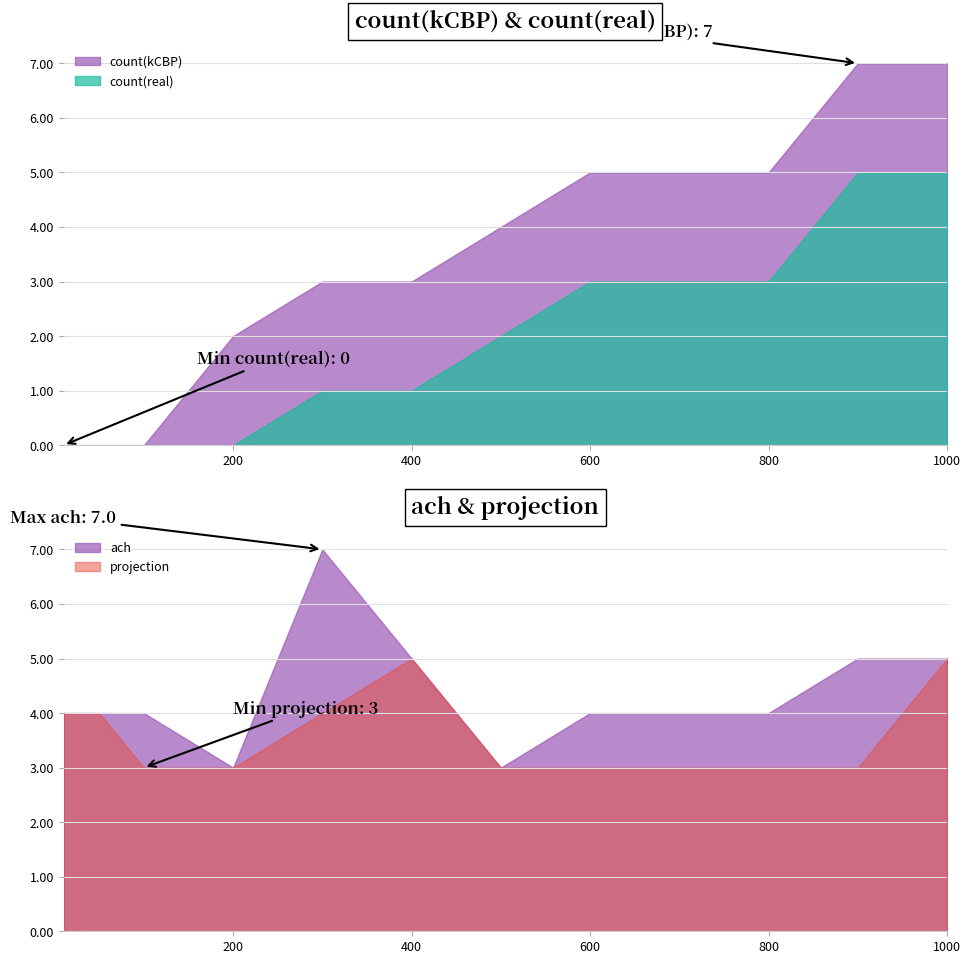

The count(real) series shows 4 at 800. True or false?

False